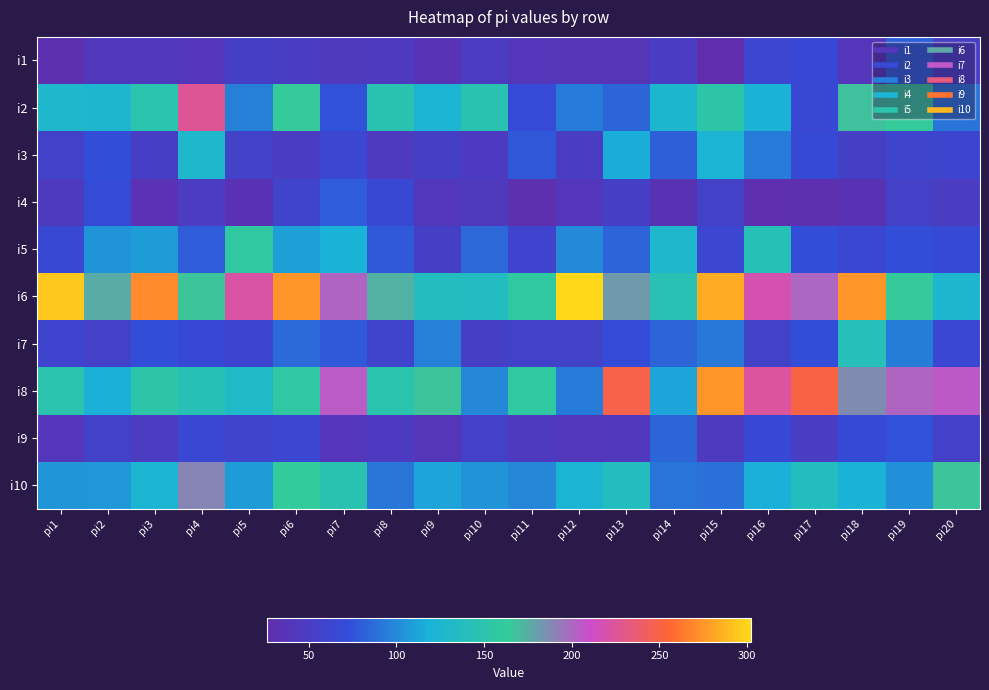

Which series has the largest total across all categories?

i6